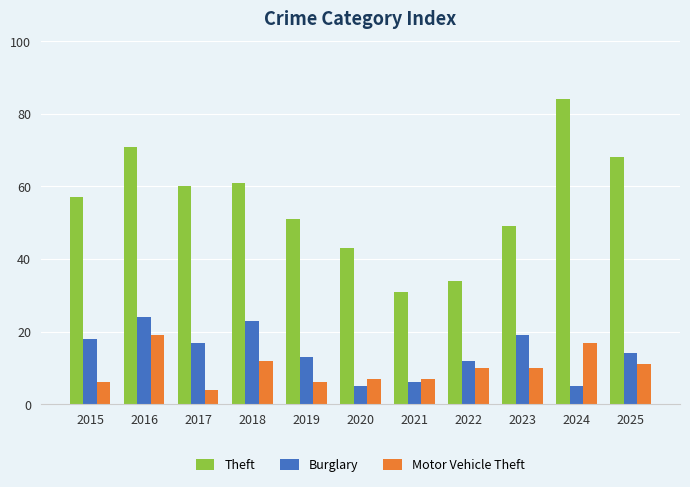

What is the value of the Motor Vehicle Theft bar at the 3rd from the left?

4